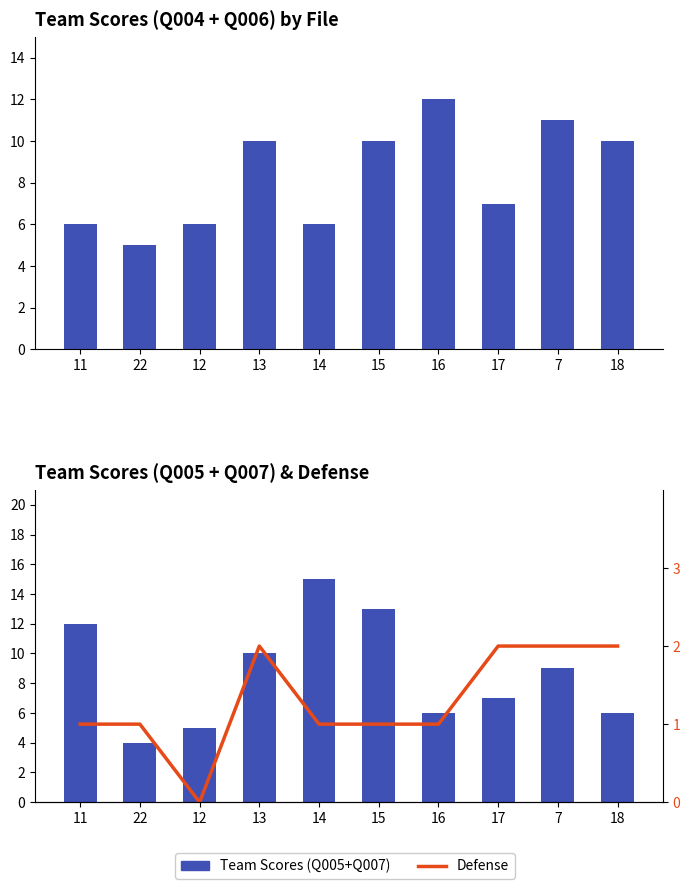

Is it true that Defense equals 2 at 17?

True